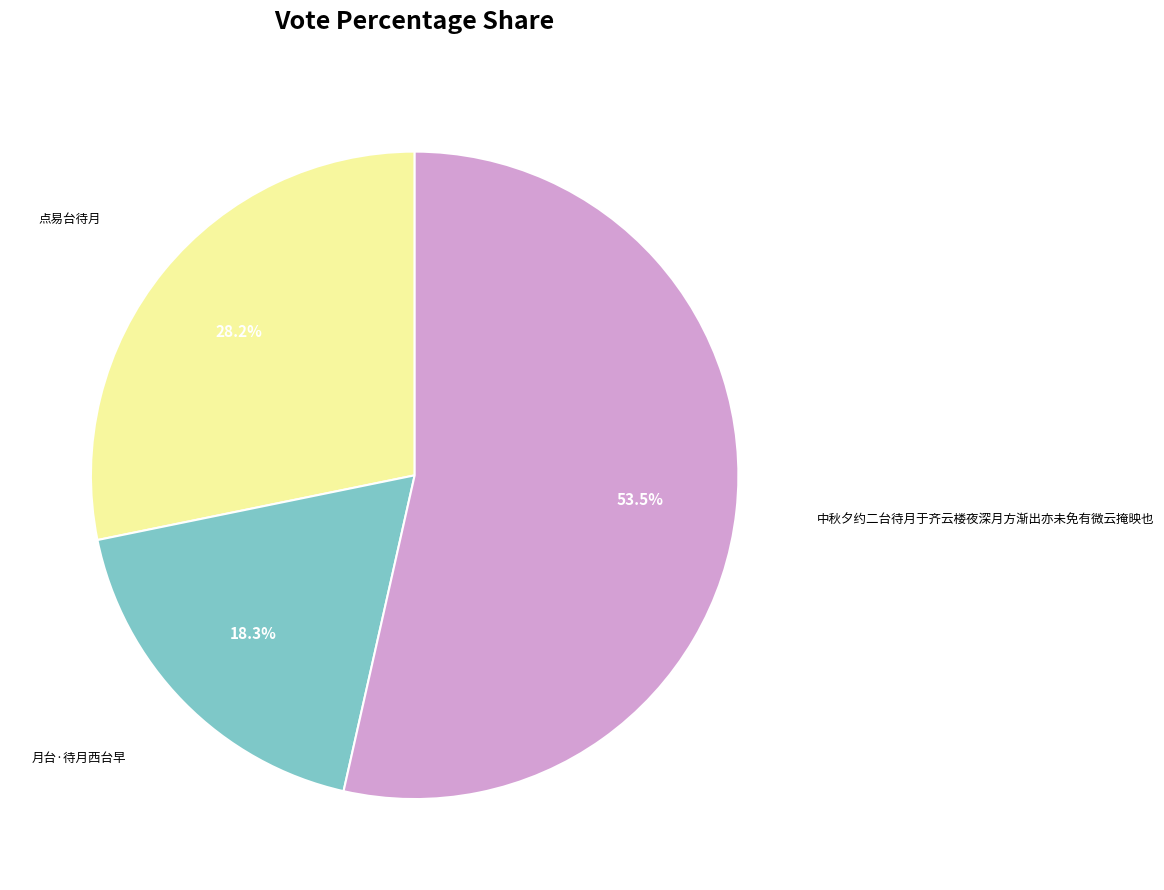

Is there any slice that represents more than half of the pie?

Yes